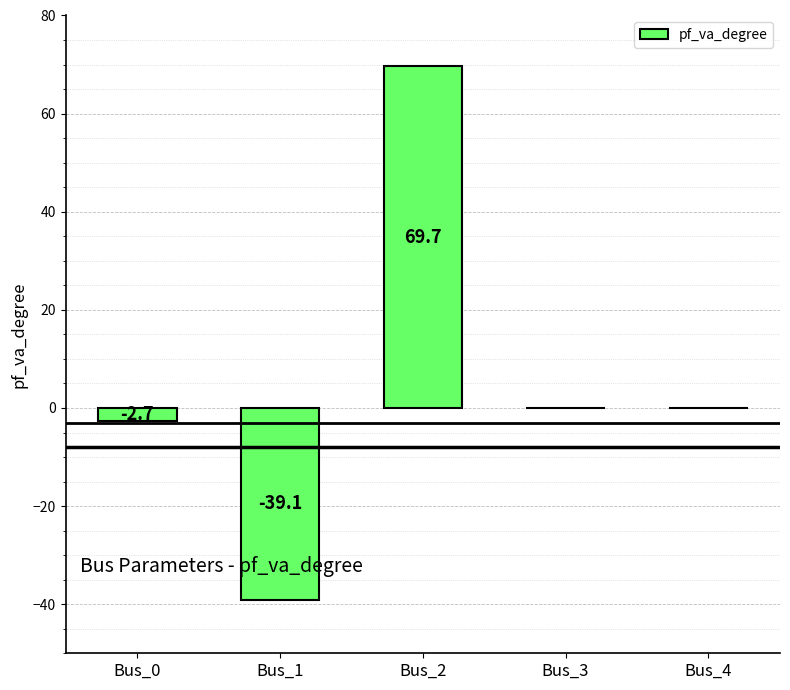

What is the change in value from Bus_1 to Bus_2?

+108.8